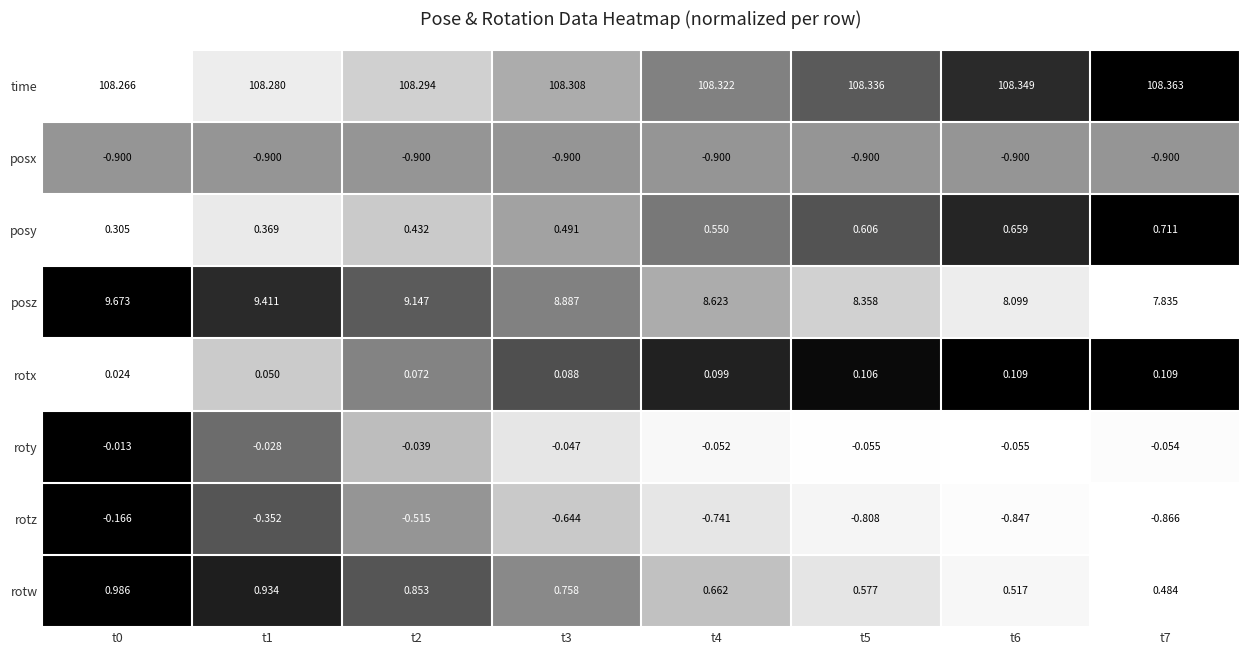

At t7, list the series in order from largest to smallest.

time, posz, posy, rotw, rotx, roty, rotz, posx